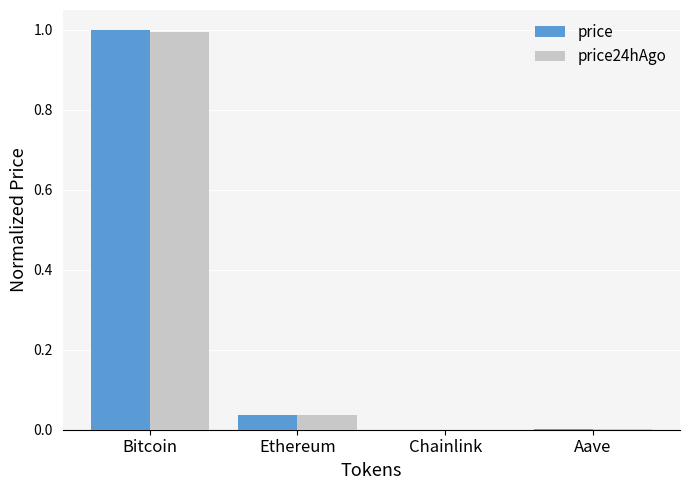

What is the maximum value for price24hAgo?

1.0